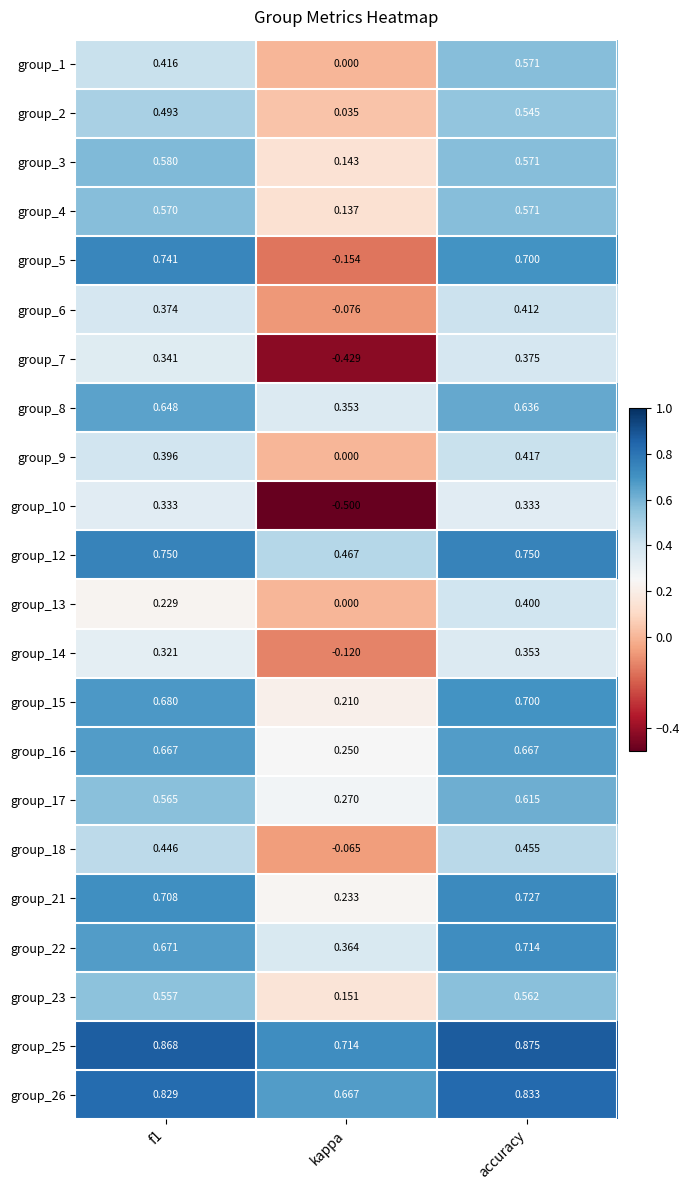

Where is group_3 nearest to the value 0?

kappa